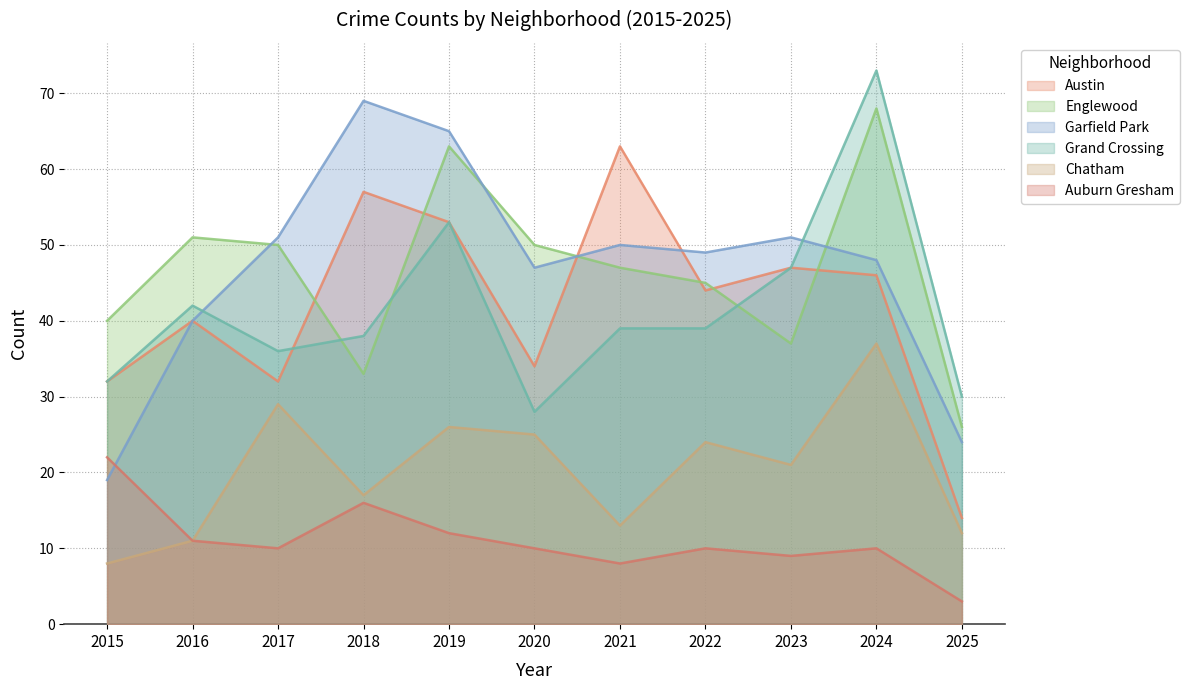

How many categories are shown in the chart?

11